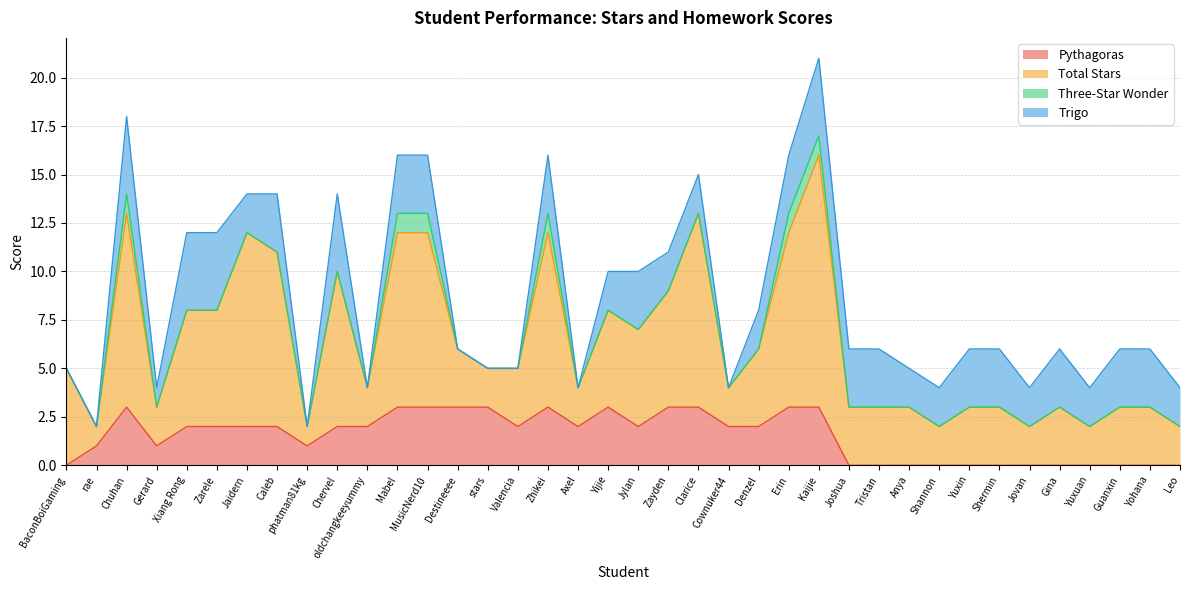

What is the difference between the maximum and second lowest values in the Total Stars series?

12